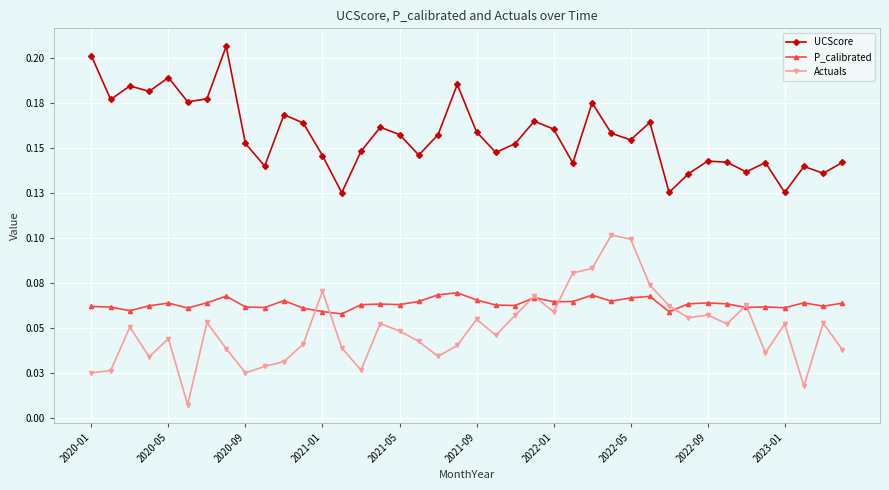

What is the maximum value for Actuals?

0.1